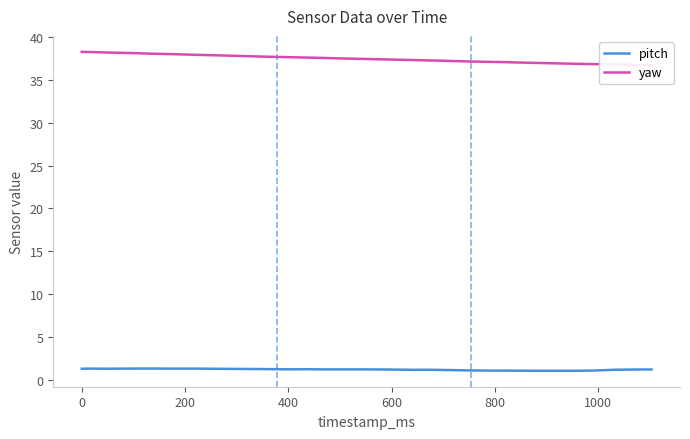

What is the minimum value shown in the chart?

1.1